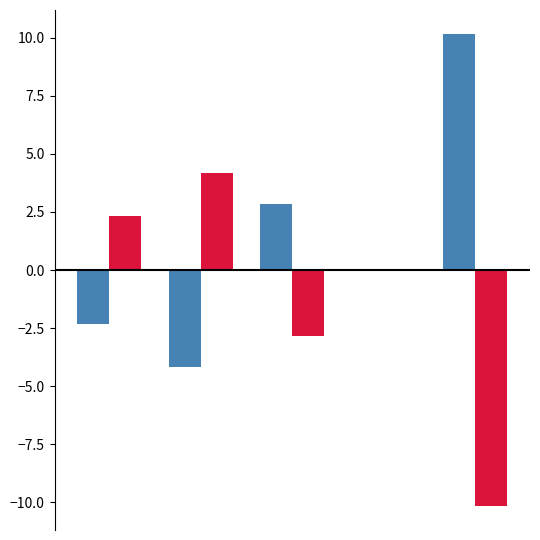

How many series are shown in this chart?

2